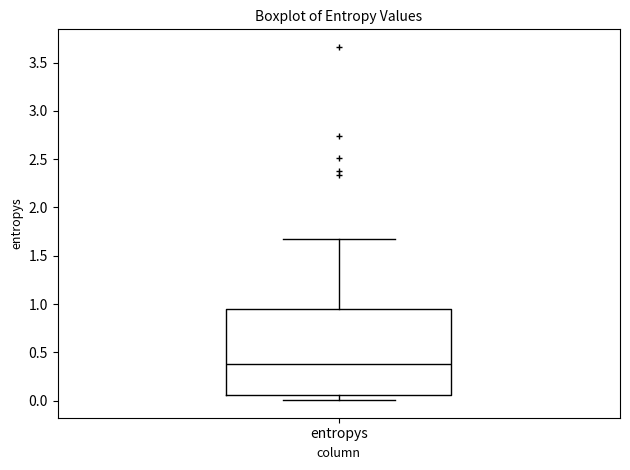

Read this box plot against the y-axis: the position of the median line, the range covered by the box, and the ends of both whiskers. The values are not printed on the chart, so give them approximately, as read against the axis.

median 0.40, box 0.05 to 0.95, whiskers 0.00 to 1.65